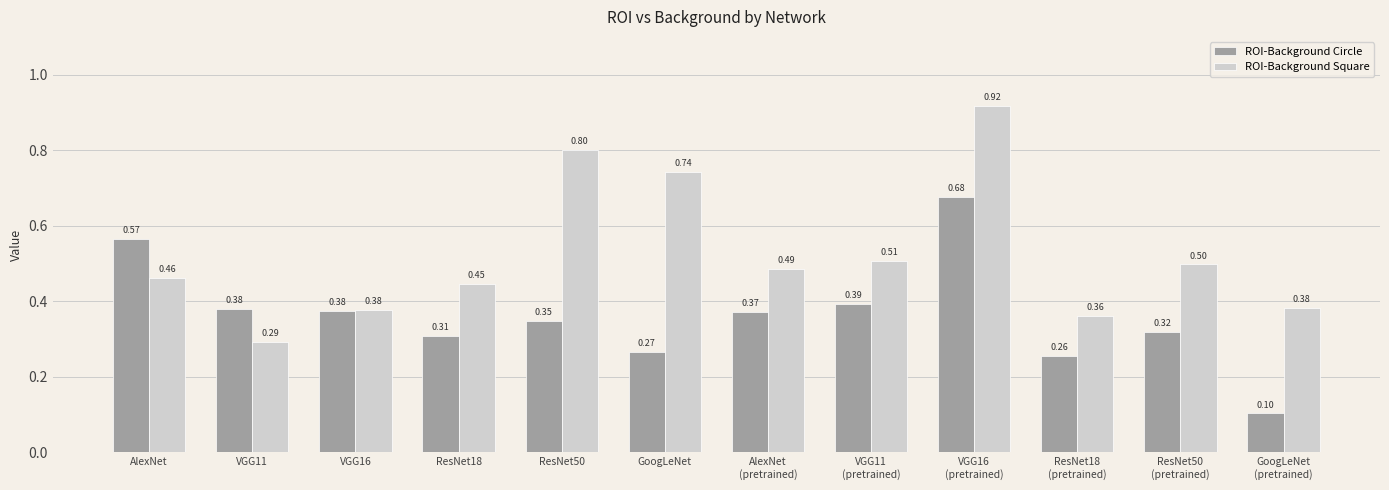

What is the sum of all ROI-Background Square values?

6.3